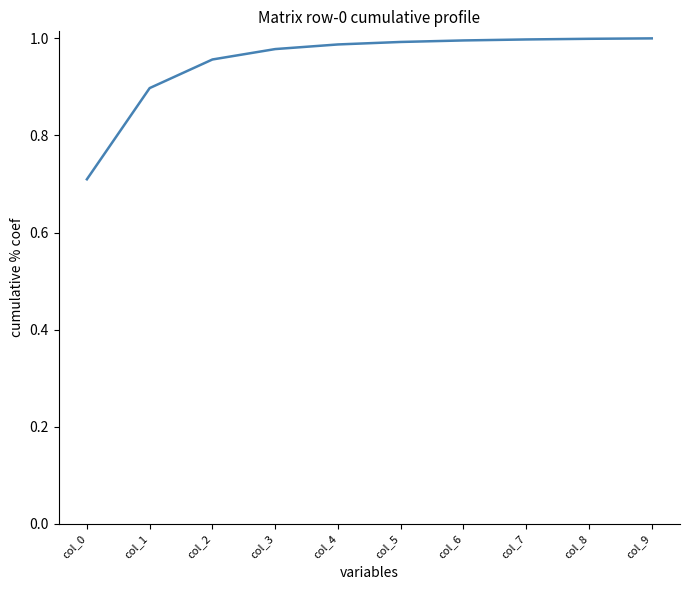

Between col_0 and col_6, which is larger?

col_6